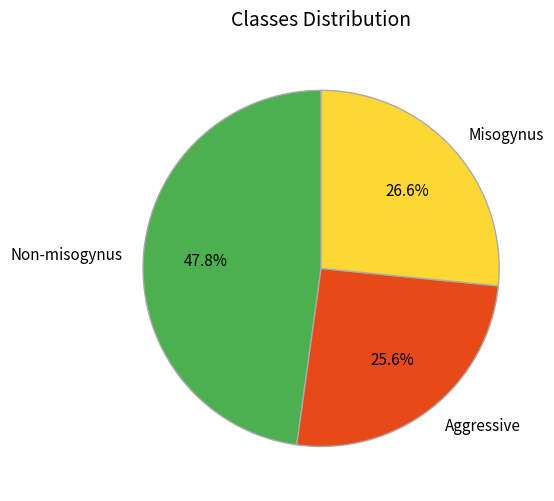

Does Aggressive account for over 50% of the chart?

No